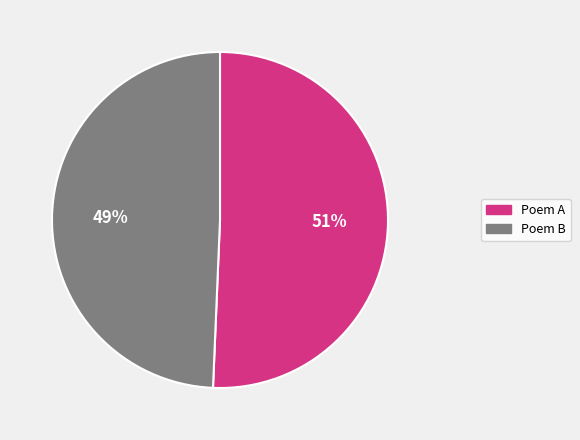

Is there any slice that represents more than half of the pie?

Yes